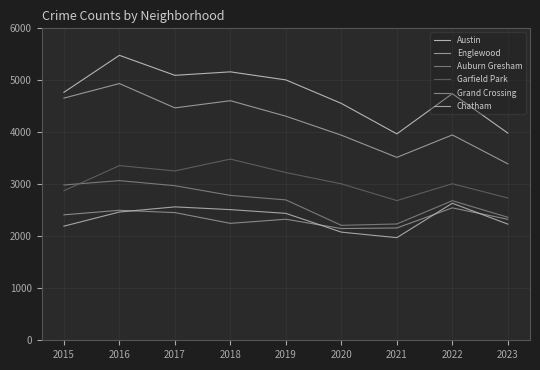

What is the sum of all Chatham values?

21106